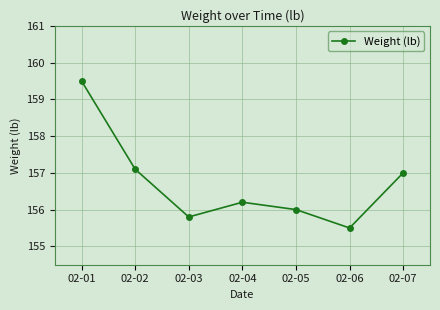

At which label is the value closest to 157?

02-07